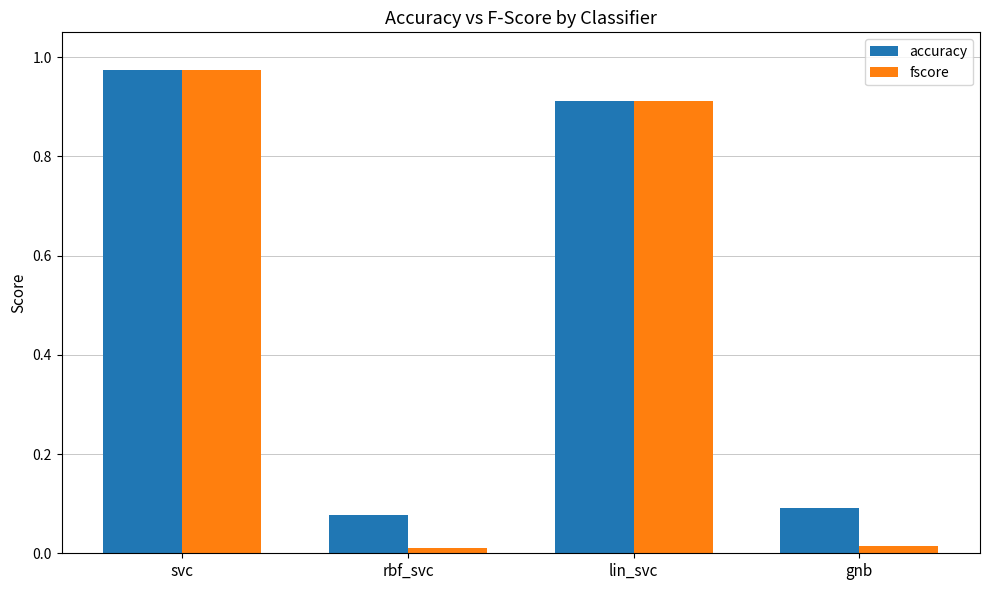

The value of fscore at svc is 1.7. True or false?

False